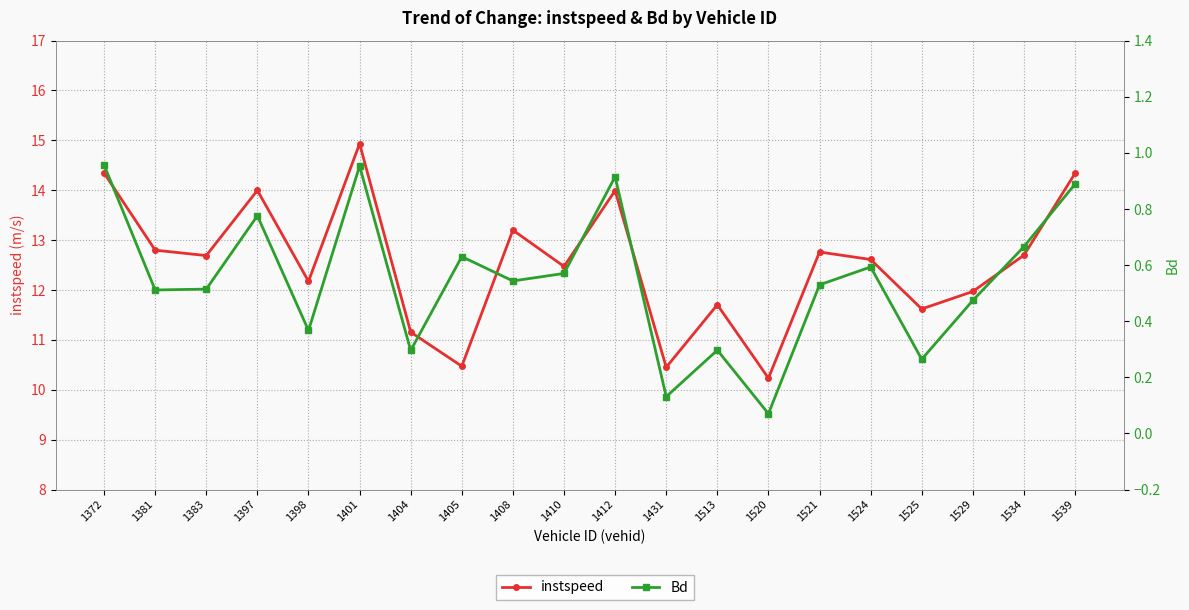

What is the minimum value shown in the chart?

0.1